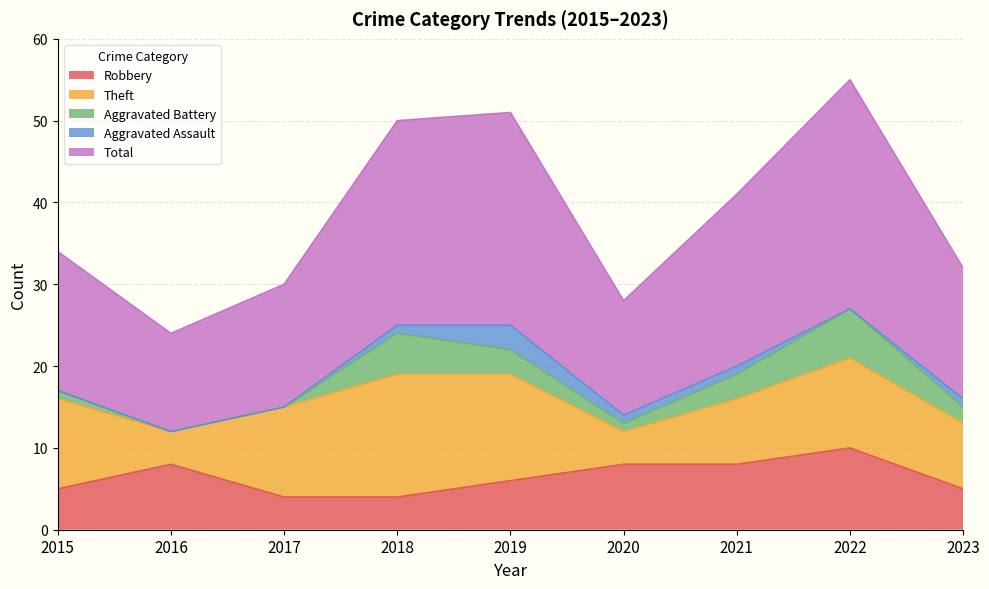

True or false: Total and Theft intersect in this chart.

False